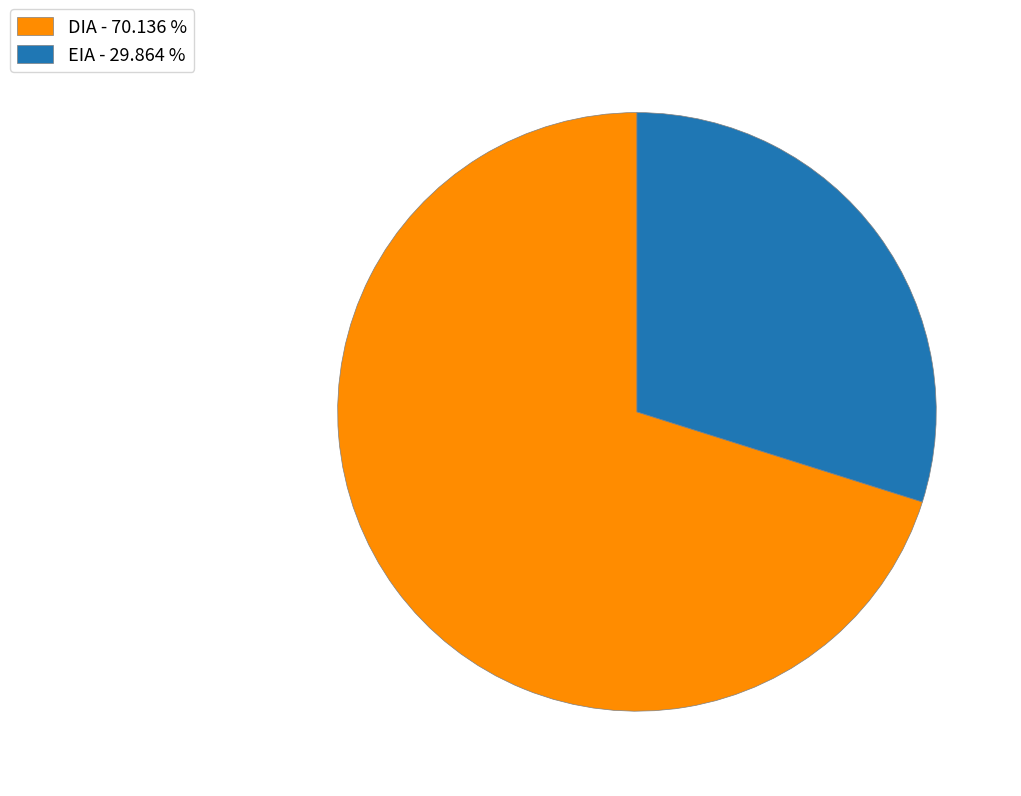

Combined, do EIA - 29.864 % and DIA - 70.136 % account for over 50%?

Yes